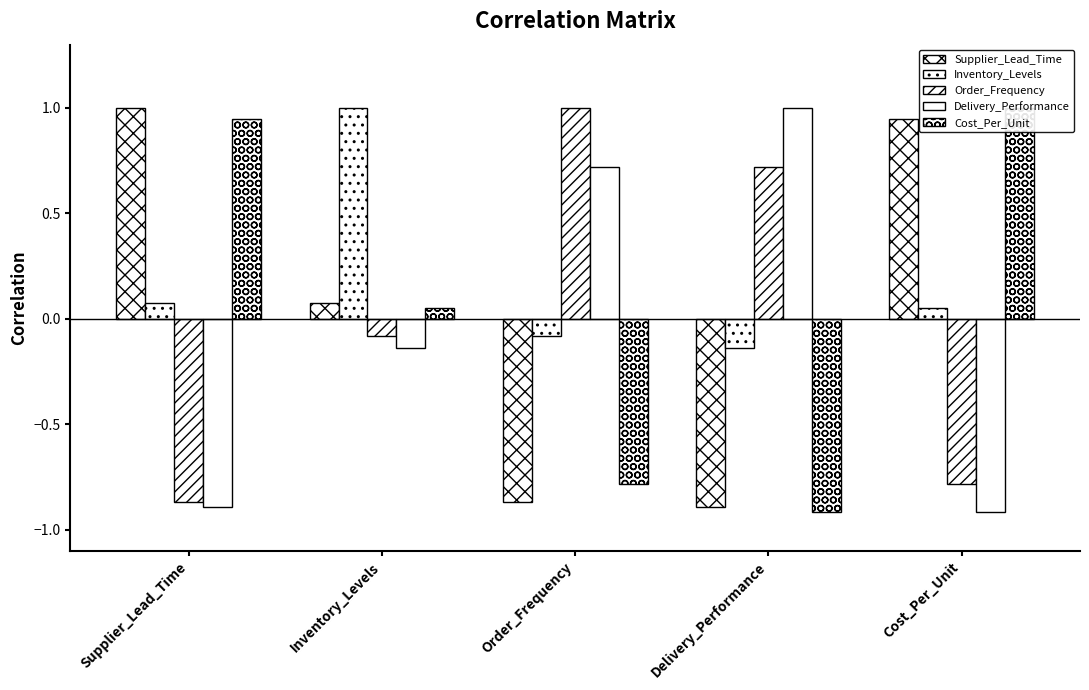

What position from the left is Delivery_Performance?

4